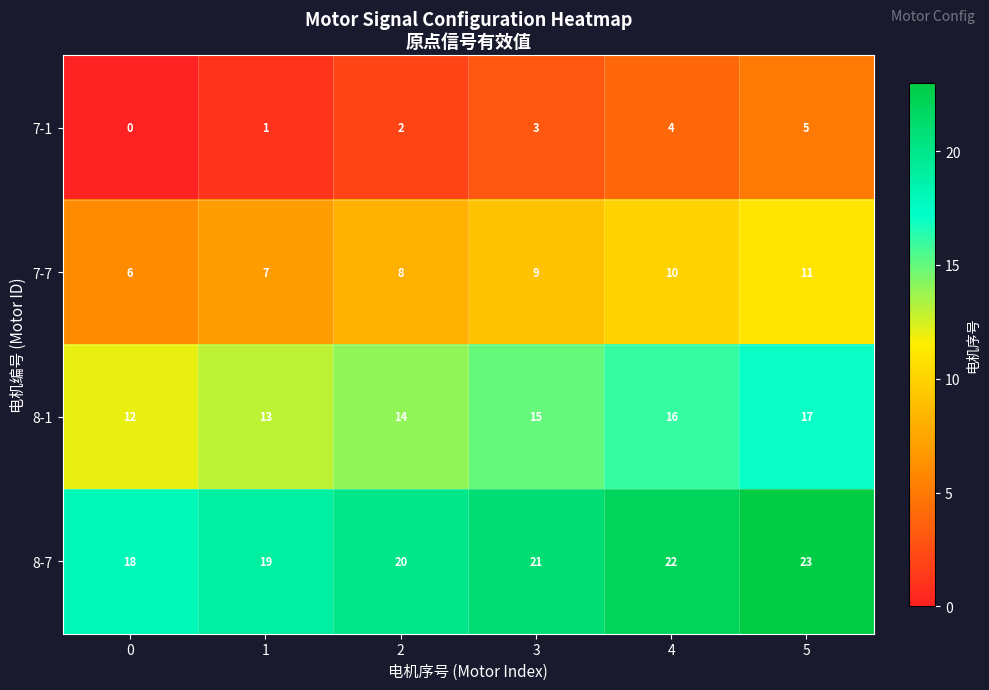

Reading left to right, extract all data points from this chart.

7-1: 0	1	2	3	4	5
7-7: 6	7	8	9	10	11
8-1: 12	13	14	15	16	17
8-7: 18	19	20	21	22	23